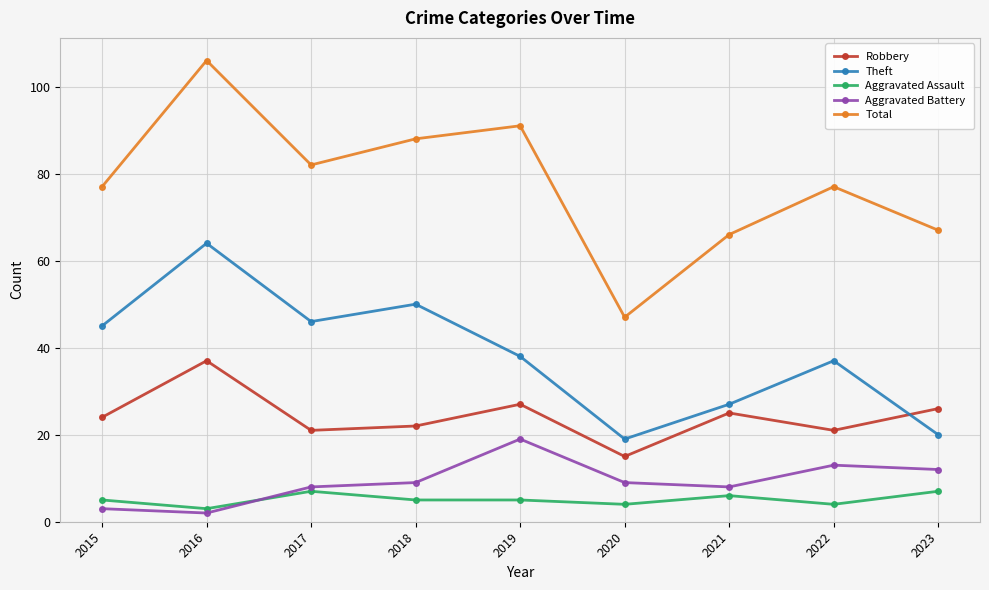

What is the difference between the Aggravated Assault values at 2017 and 2018?

2